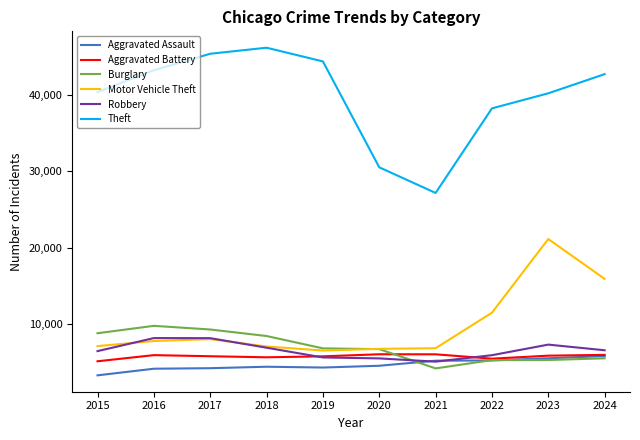

Which series has the largest total across all categories?

Theft